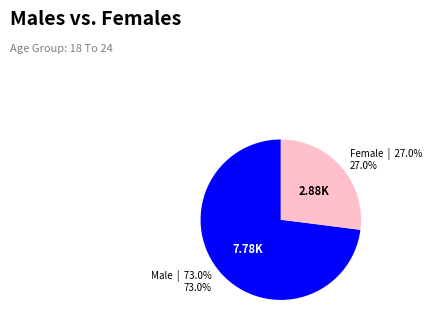

Is there a majority slice in this chart?

Yes